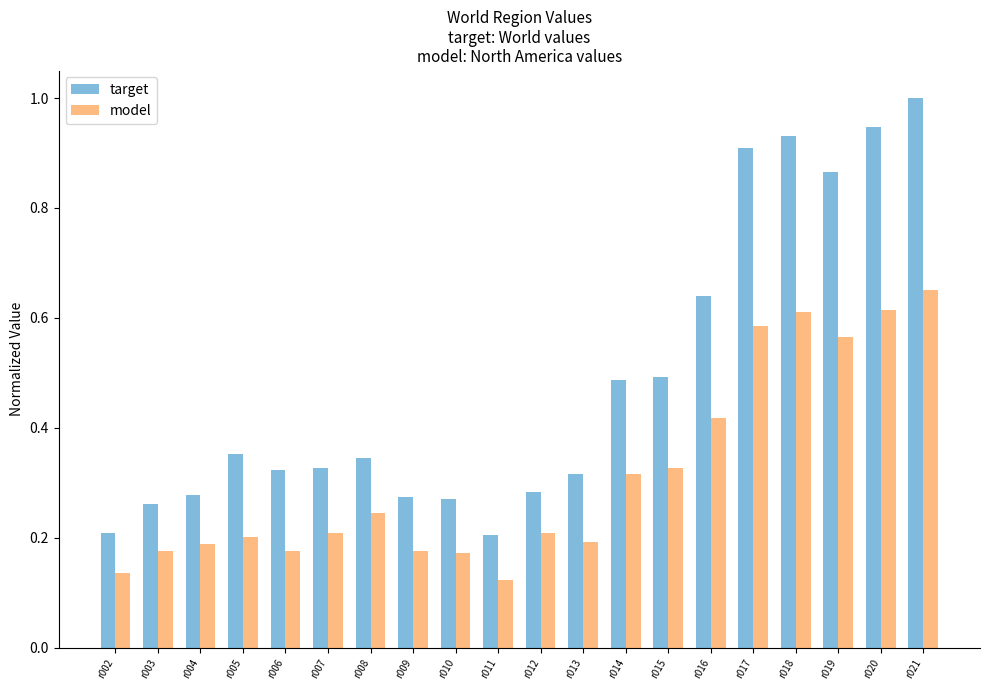

How many bars are there in each group?

2